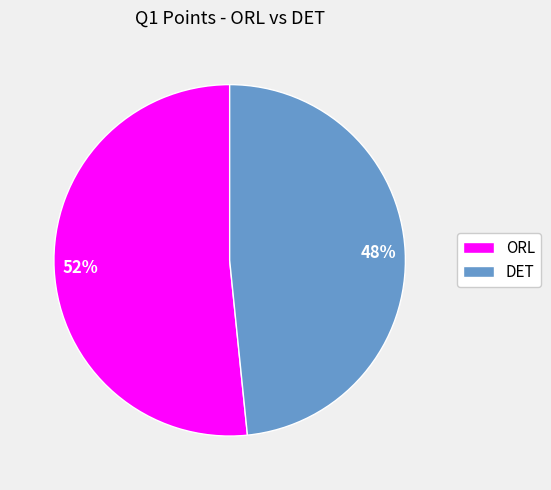

What is the majority slice?

ORL